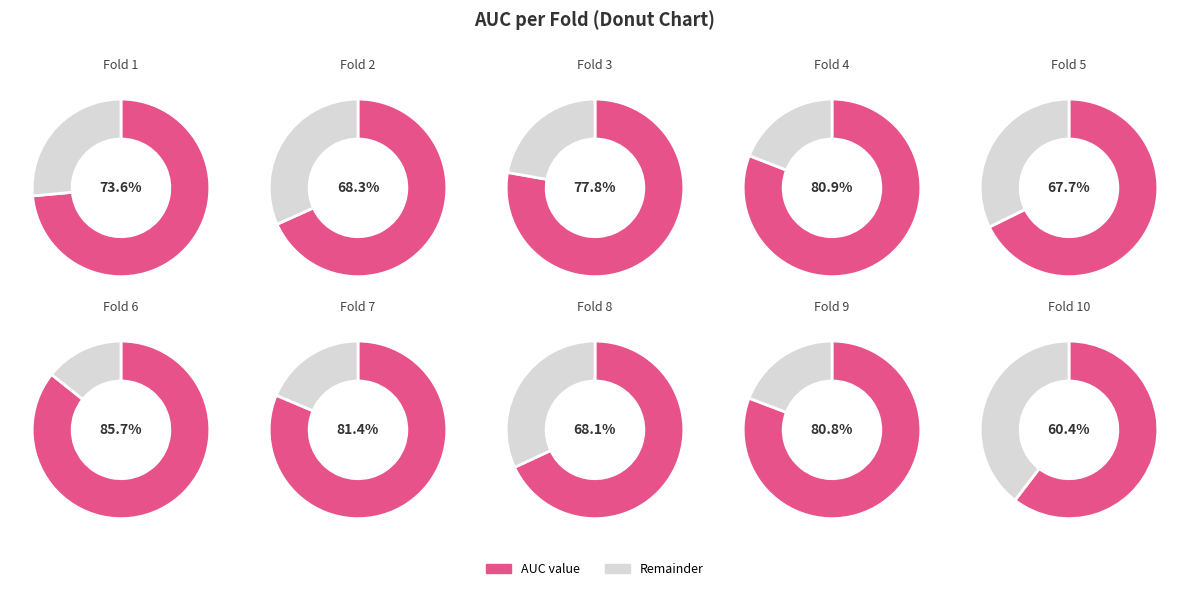

Is Fold 7 the majority of the pie?

No